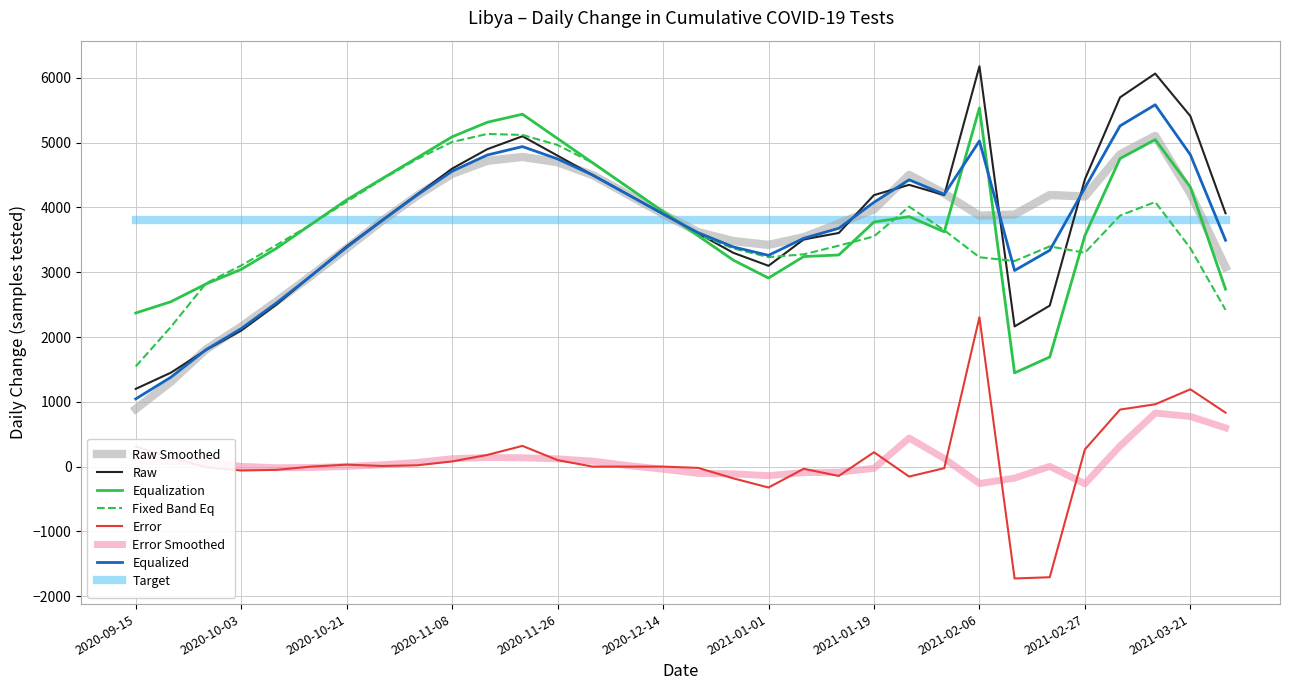

Which series has the largest range (max minus min)?

Raw